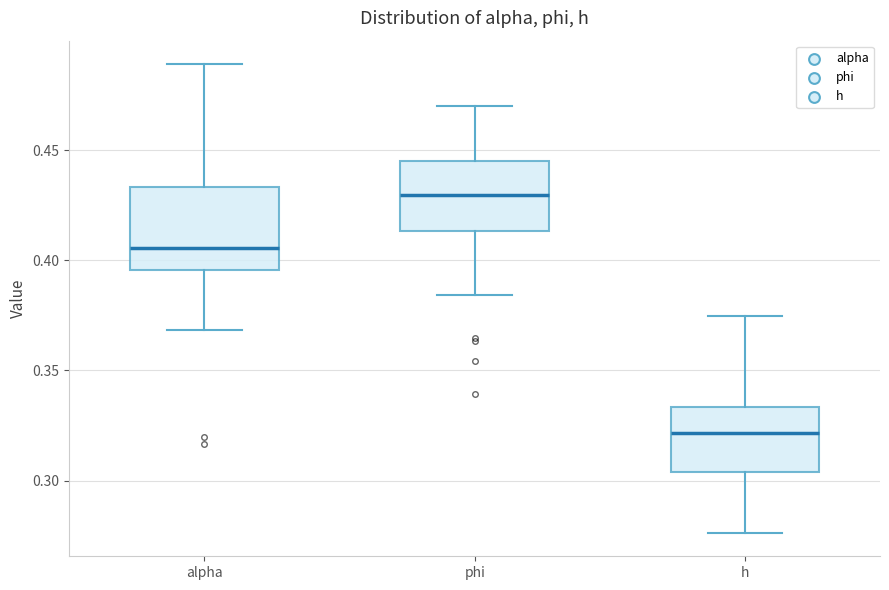

Reading left to right, read every box against the y-axis: the position of its median line, the range the box covers, and the ends of its whiskers. The values are not printed on the chart, so give them approximately, as read against the axis.

alpha: median 0.405, box 0.395 to 0.435, whiskers 0.370 to 0.490
phi: median 0.430, box 0.415 to 0.445, whiskers 0.385 to 0.470
h: median 0.320, box 0.305 to 0.335, whiskers 0.275 to 0.375